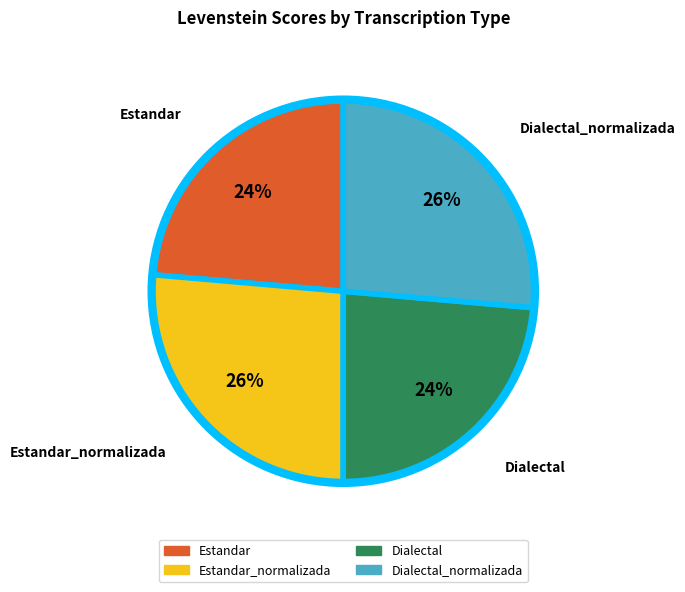

Is there a majority slice in this chart?

No